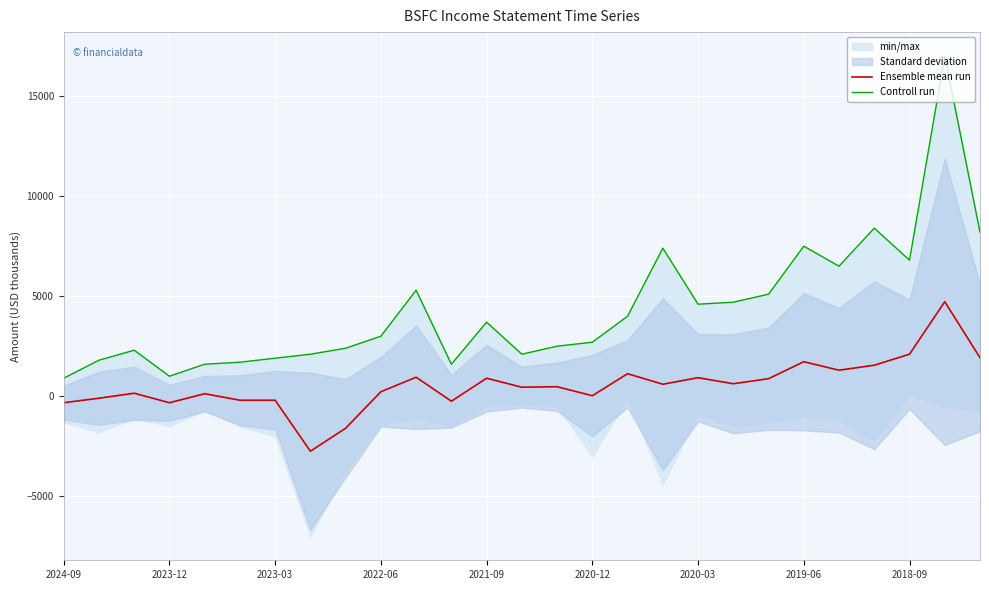

What is the difference between the maximum and minimum values in the Controll run series?

16100